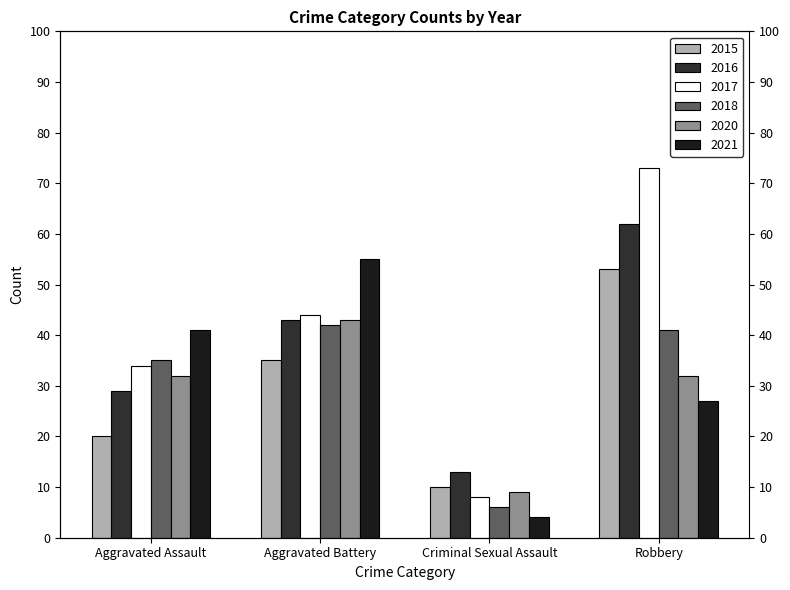

What is the total value across all series at Aggravated Assault?

191